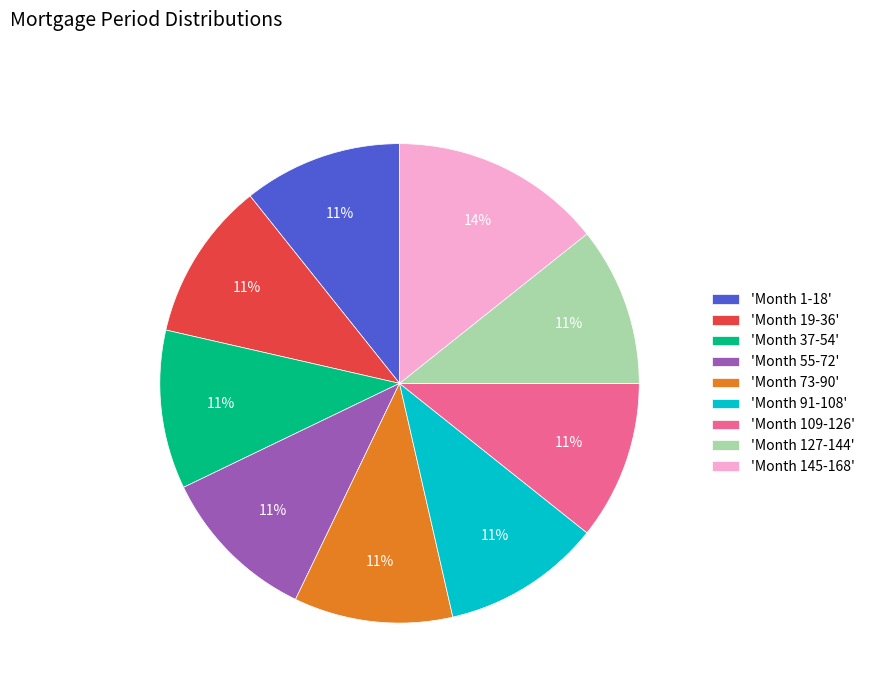

Which slice is the largest?

'Month 145-168'